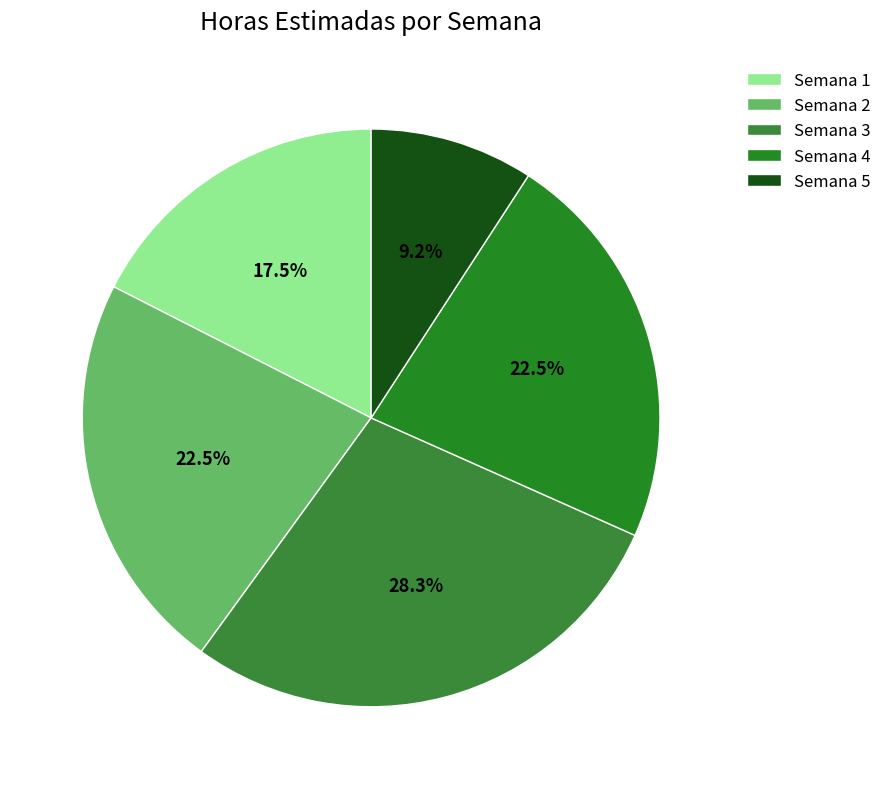

To the nearest percent, what percentage of the pie is Semana 5?

9%